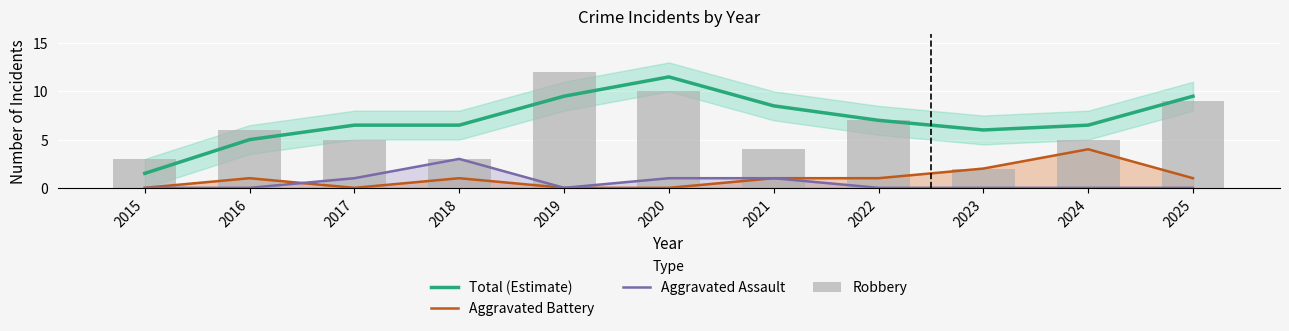

At 2022, list the series in order from smallest to largest.

Aggravated Assault, Aggravated Battery, Total (Estimate), Robbery